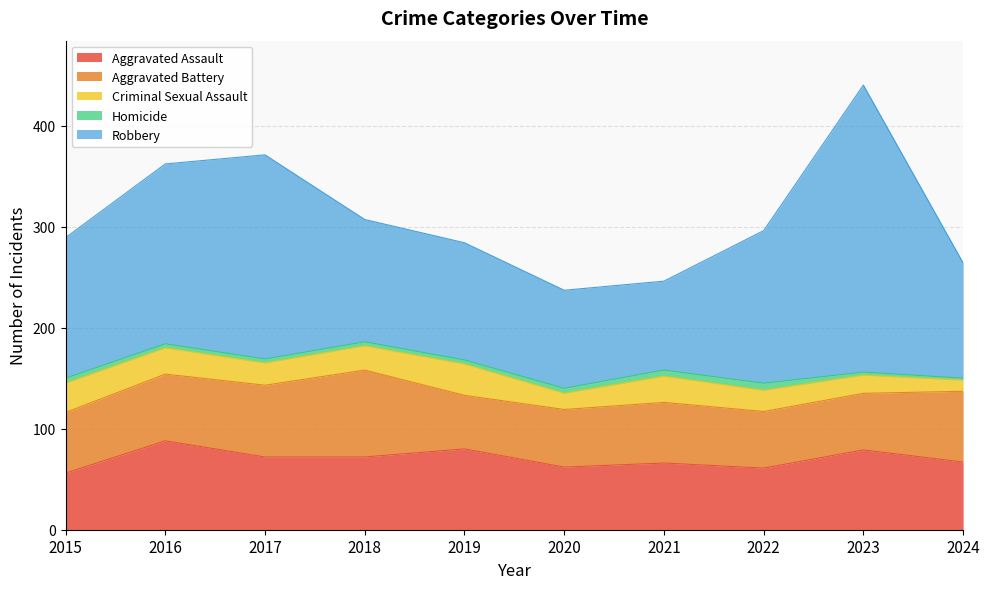

The value of Criminal Sexual Assault at 2020 is 28. True or false?

False